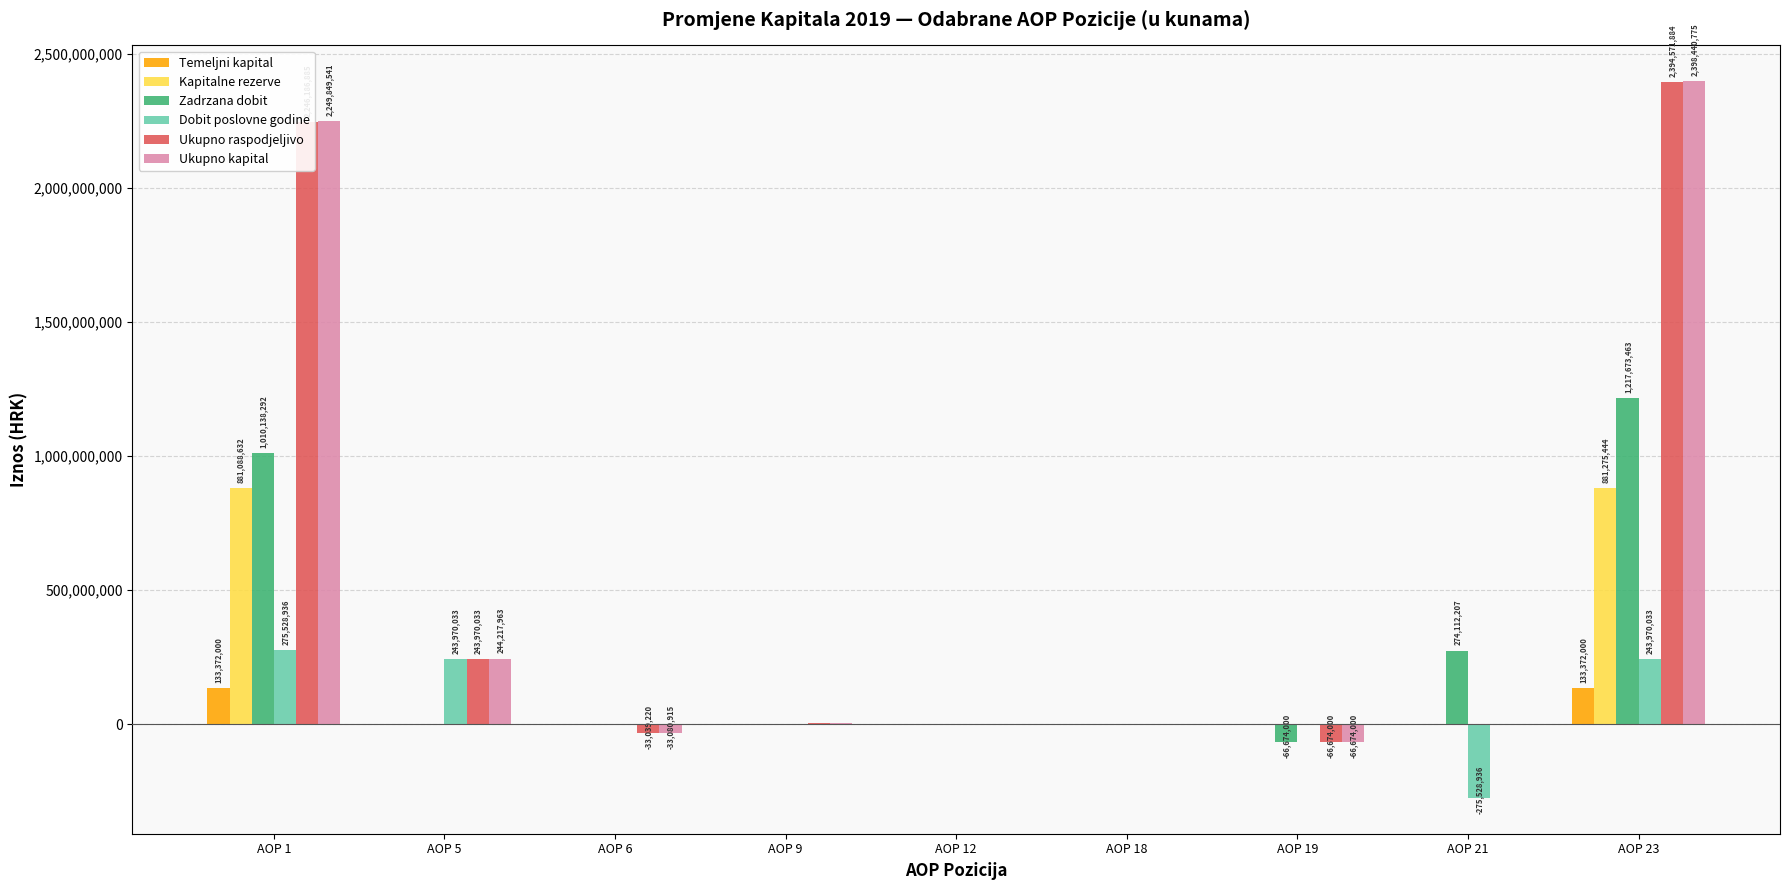

At which category does the chart reach its peak across all series?

AOP 23